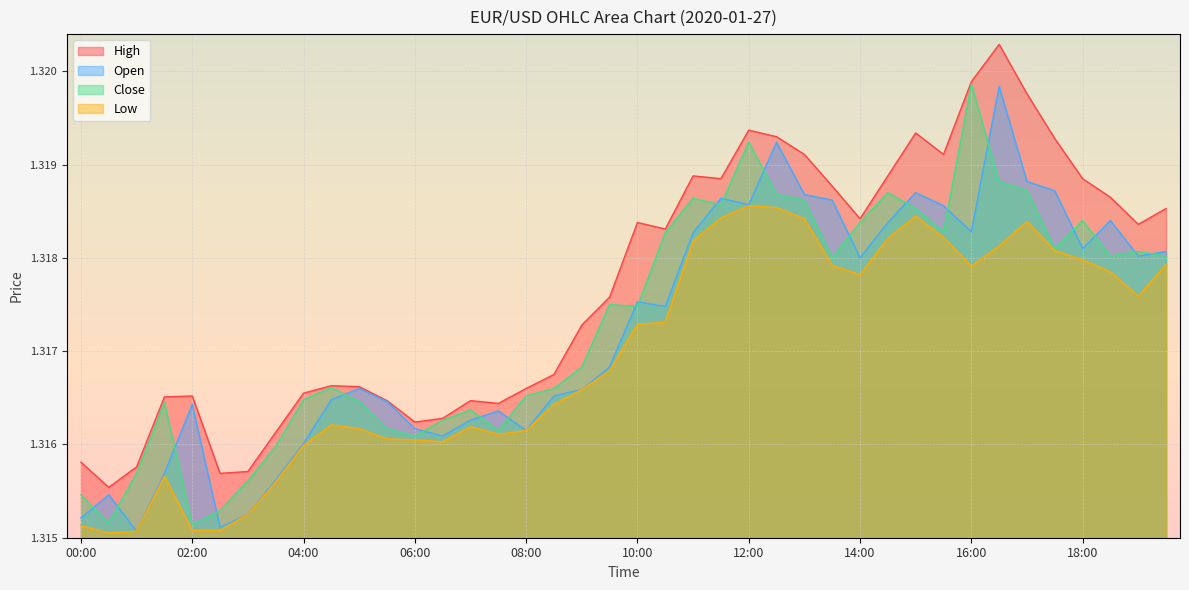

What is the total value across all series at 01:30?

5.3